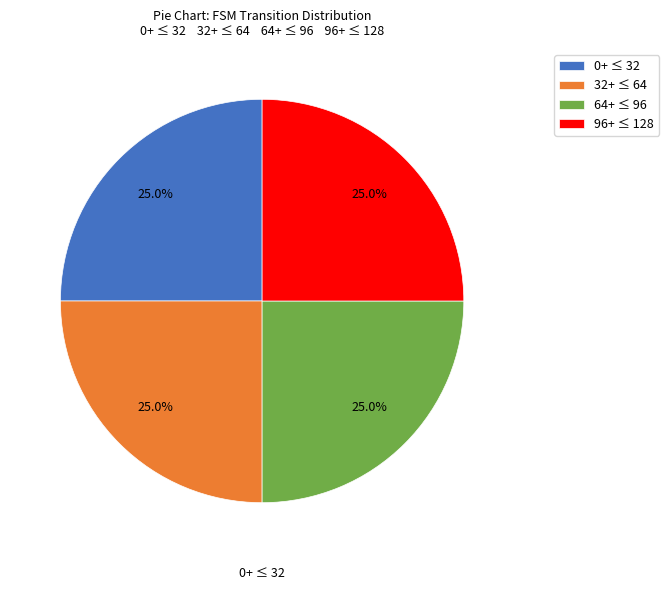

Combined, what portion of the pie is 32+ ≤ 64 and 96+ ≤ 128?

50.0%